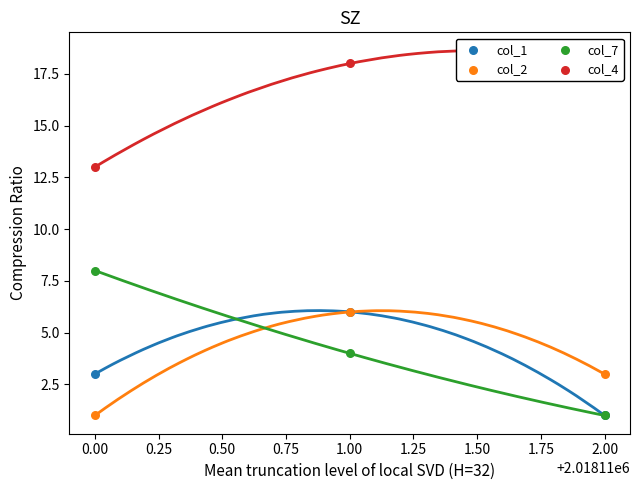

At how many categories does at least one series exceed 14?

2